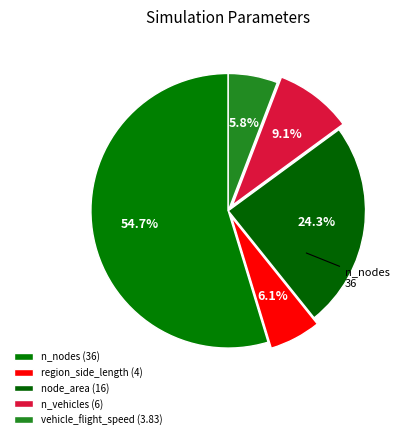

Rank the categories by value from lowest to highest.

vehicle_flight_speed, region_side_length, n_vehicles, node_area, n_nodes